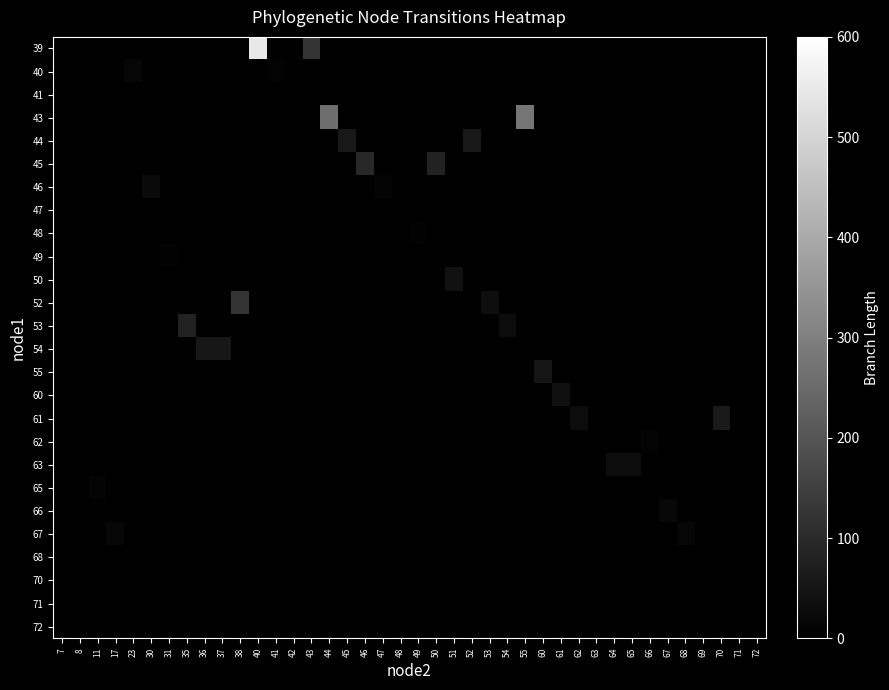

Which has a higher value, 52 or 70?

70